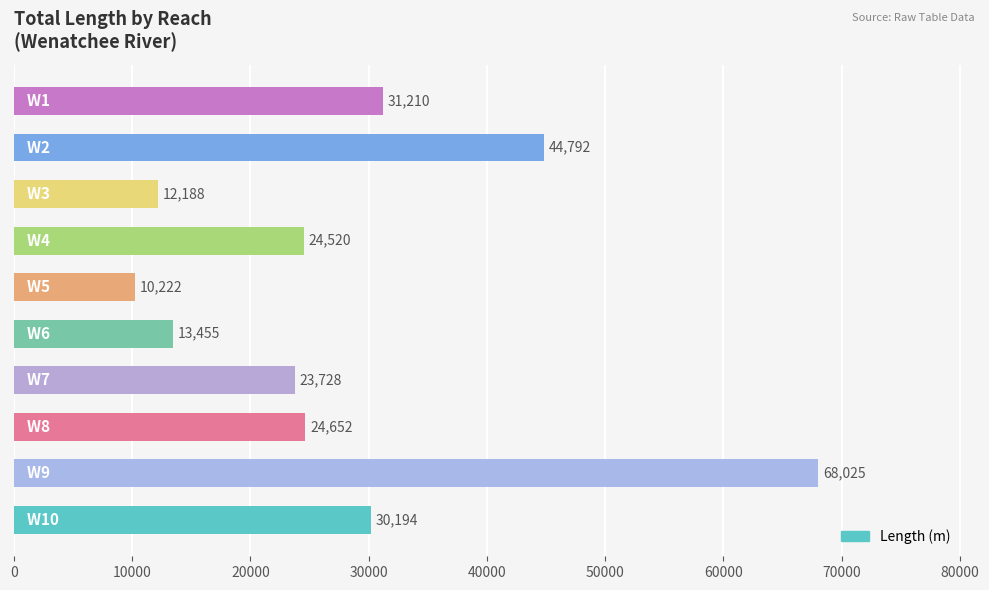

What is the difference between the second highest and second lowest values?

32604